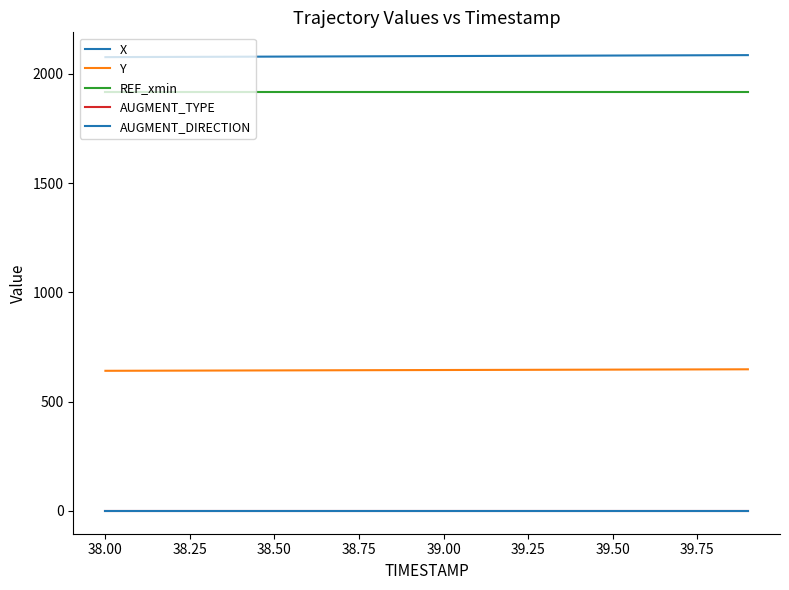

Does the chart display data point markers on the line(s)?

No